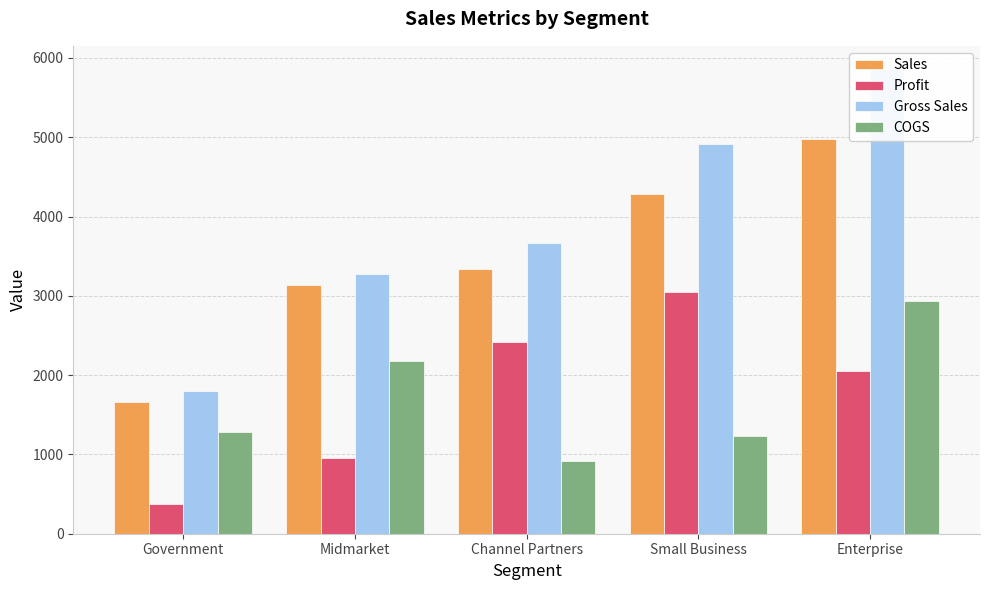

At which label does Gross Sales first exceed 3672?

Small Business